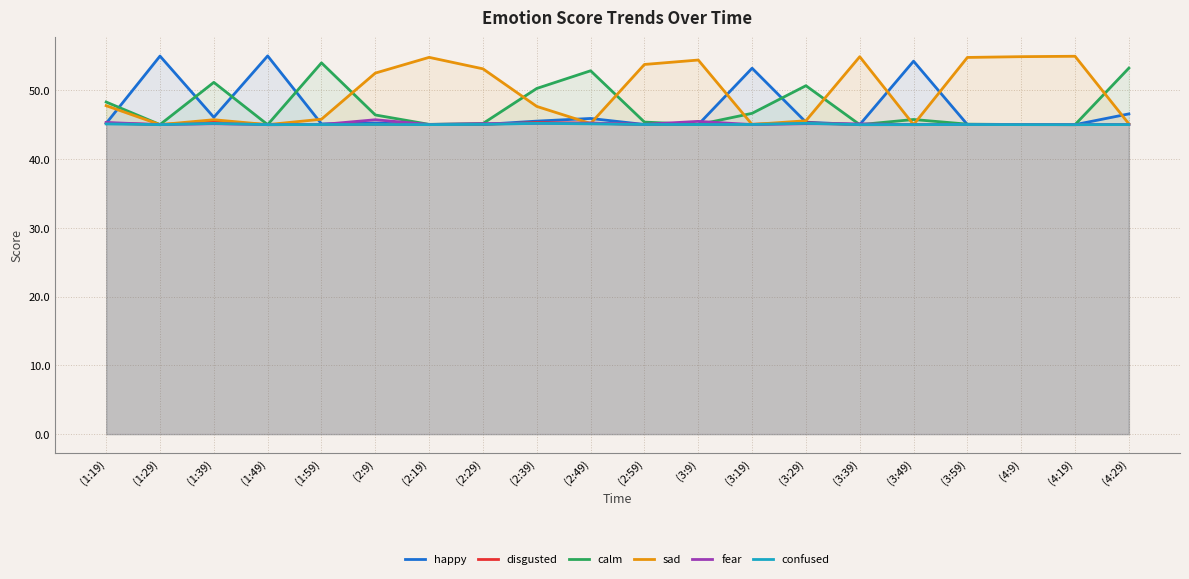

At how many categories does at least one series exceed 45?

20